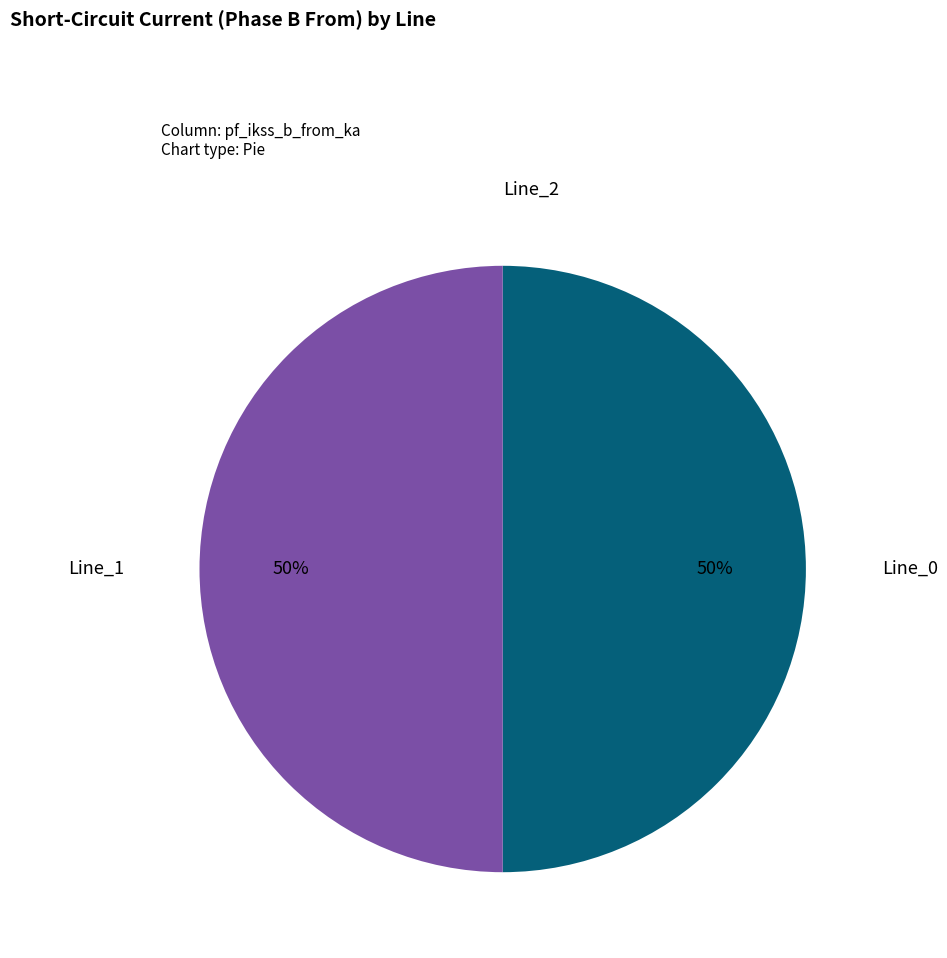

Combined, do Line_0 and Line_1 account for over 50%?

Yes